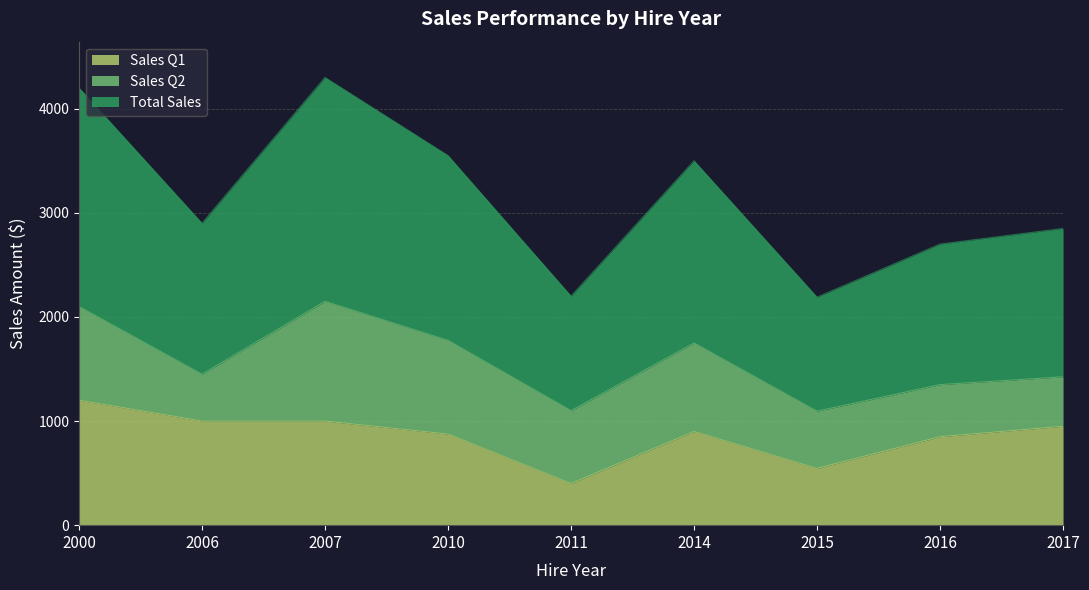

What is the maximum value for Sales Q1?

1200